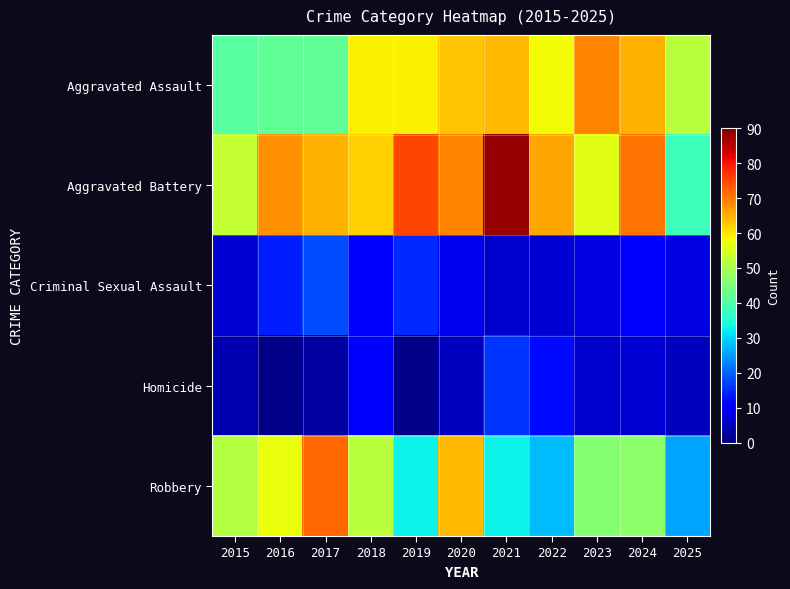

Reading right to left, list all the values displayed in this chart.

Aggravated Assault: 2025=52	2024=65	2023=69	2022=58	2021=64	2020=63	2019=59	2018=59	2017=42	2016=42	2015=41
Aggravated Battery: 2025=38	2024=71	2023=56	2022=66	2021=88	2020=69	2019=75	2018=62	2017=65	2016=68	2015=53
Criminal Sexual Assault: 2025=8	2024=10	2023=8	2022=7	2021=6	2020=9	2019=15	2018=11	2017=18	2016=14	2015=7
Homicide: 2025=5	2024=7	2023=6	2022=12	2021=16	2020=5	2019=1	2018=10	2017=3	2016=1	2015=4
Robbery: 2025=26	2024=47	2023=46	2022=28	2021=33	2020=64	2019=33	2018=52	2017=72	2016=57	2015=51